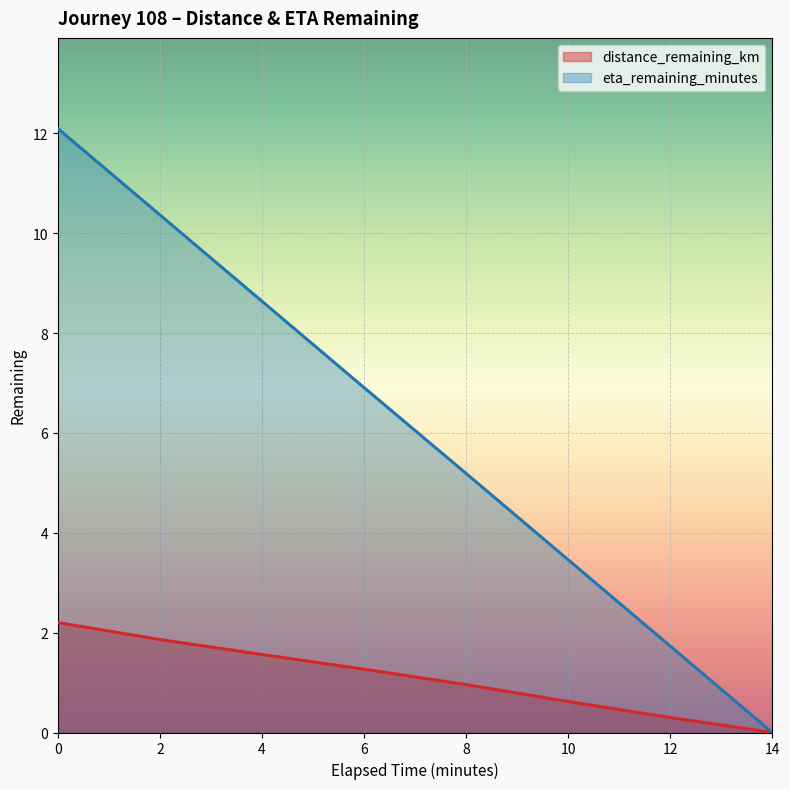

Which series has the largest total across all categories?

eta_remaining_minutes